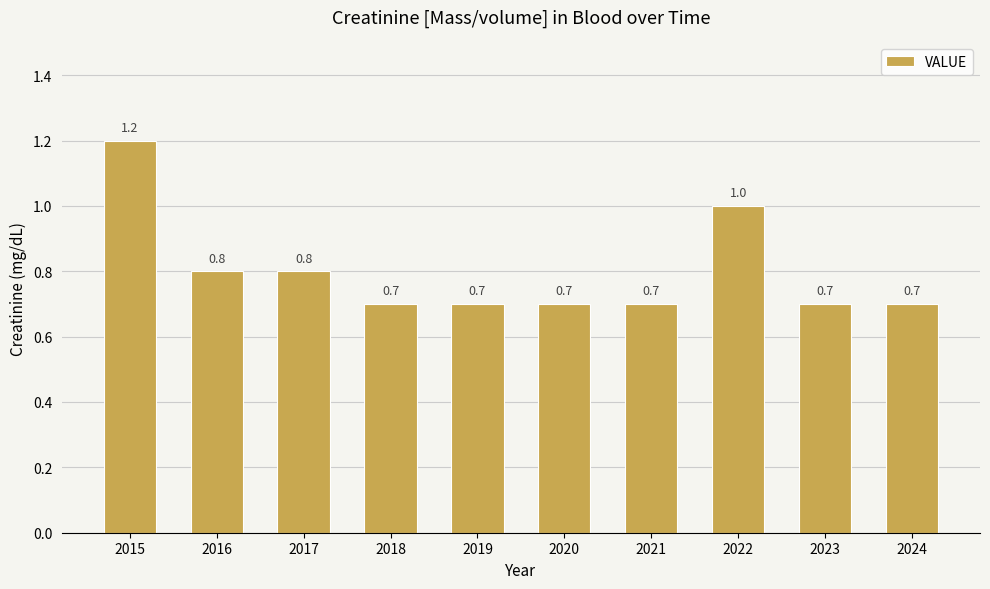

What is the approximate value at 2016?

0.8